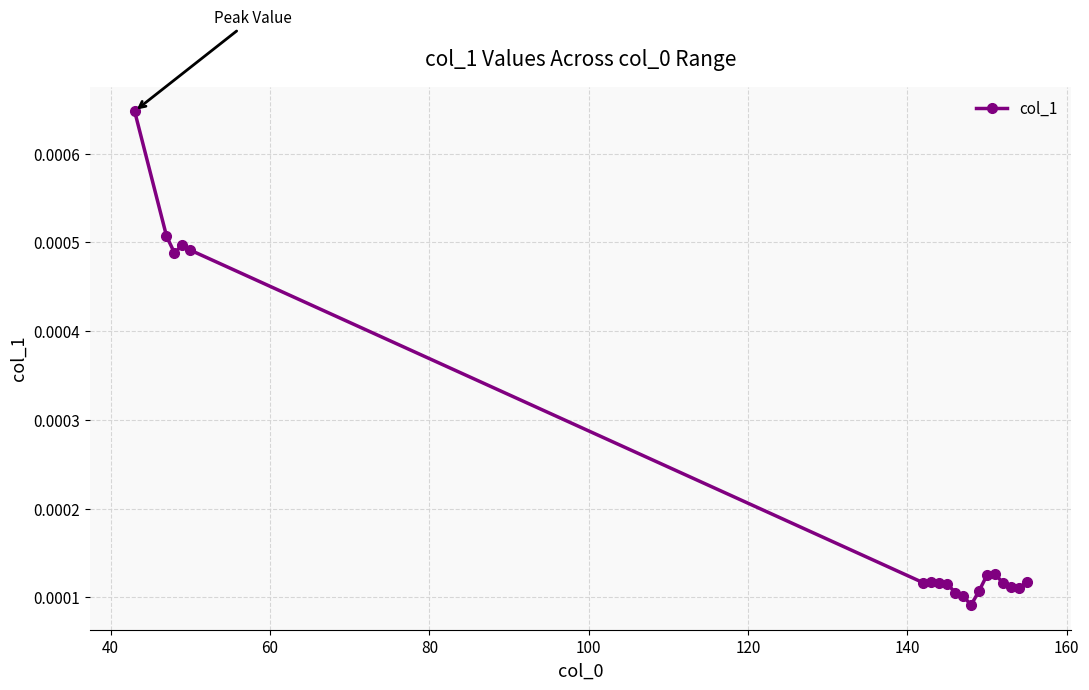

How many values are between 0 and 1?

19